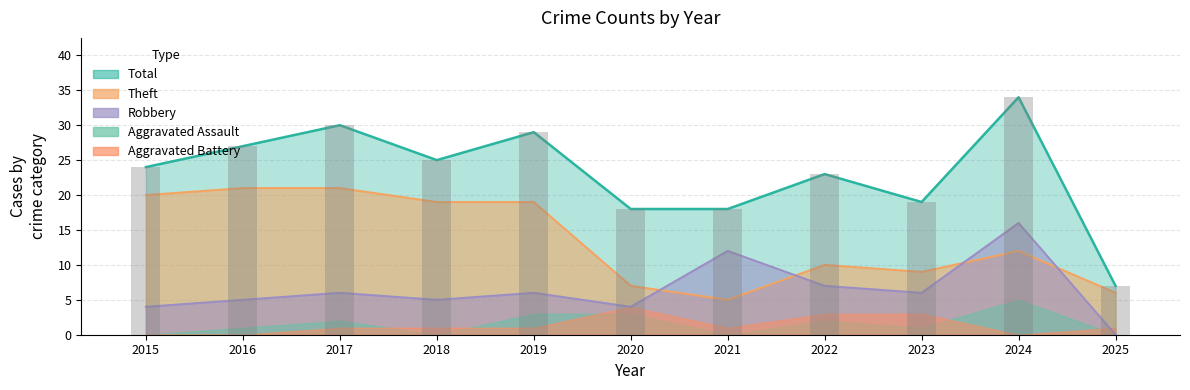

At which label does Total first exceed 24?

2016